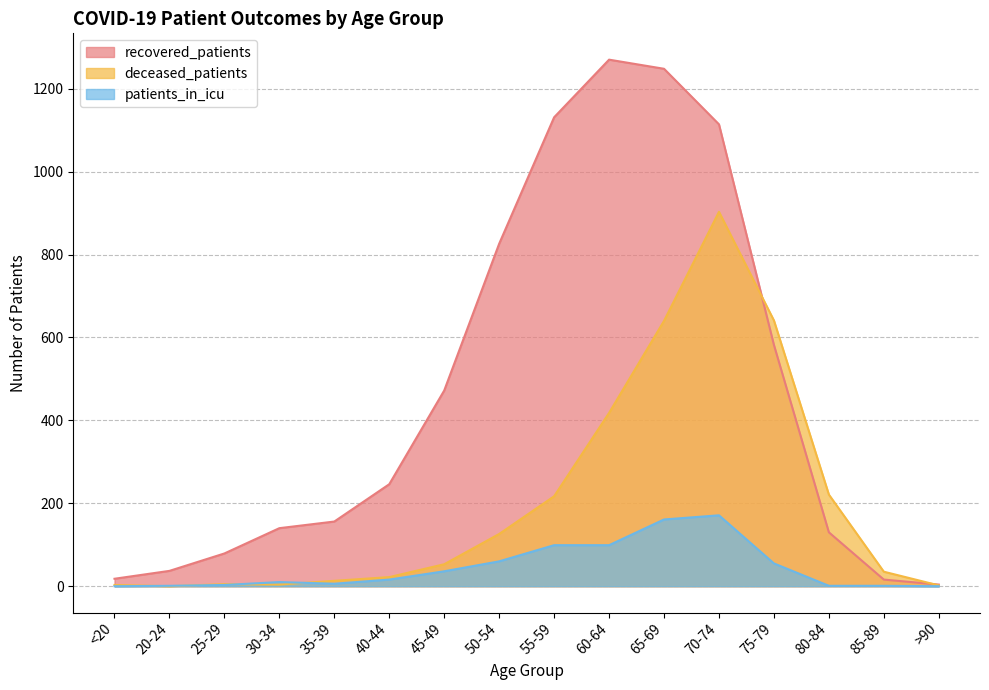

Between which two adjacent categories do deceased_patients and recovered_patients first intersect?

70-74 and 75-79